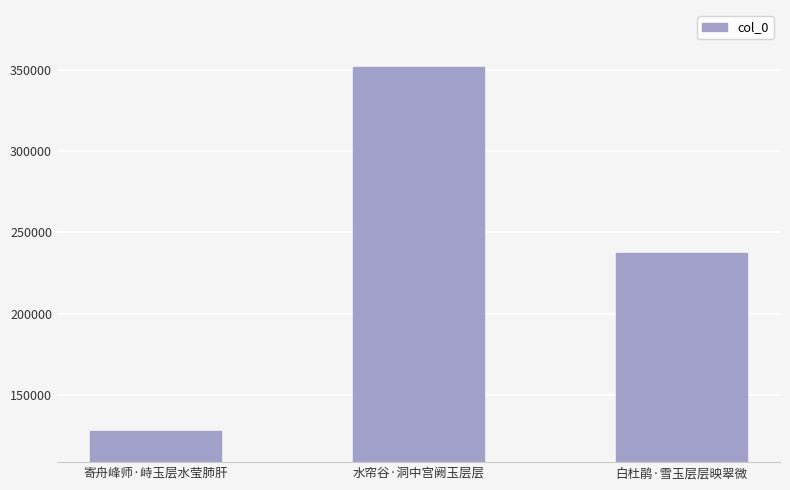

How many bars are there in total?

3